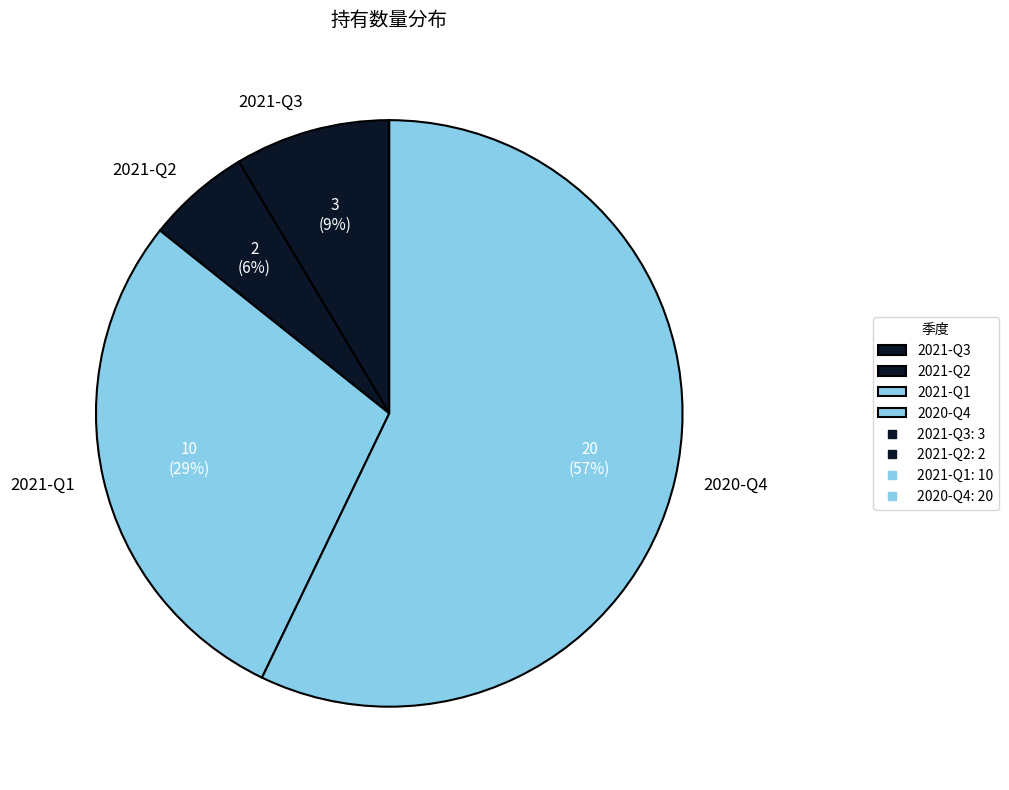

True or false: 2021-Q3 accounts for 1% of the total.

False